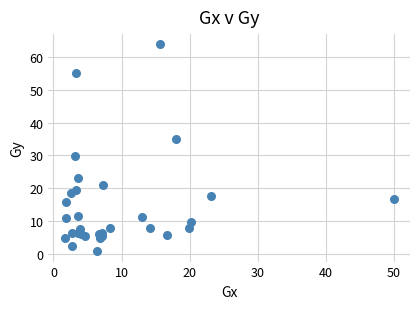

What Y value in the scatter plot is closest to 32?

29.8